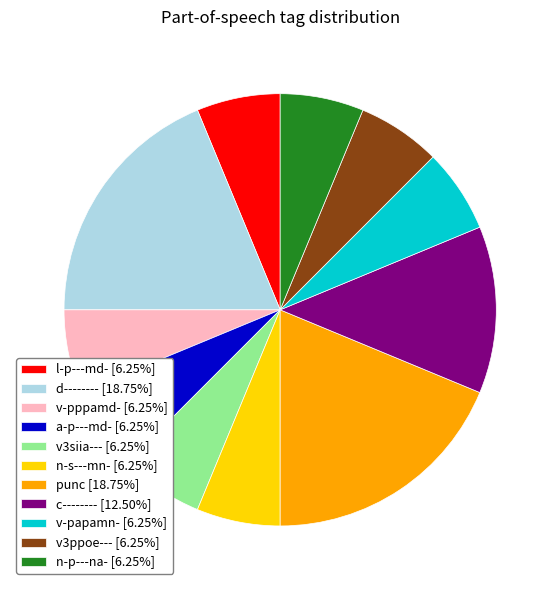

Do l-p---md- [6.25%] and v-papamn- [6.25%] together represent more than half of the pie?

No